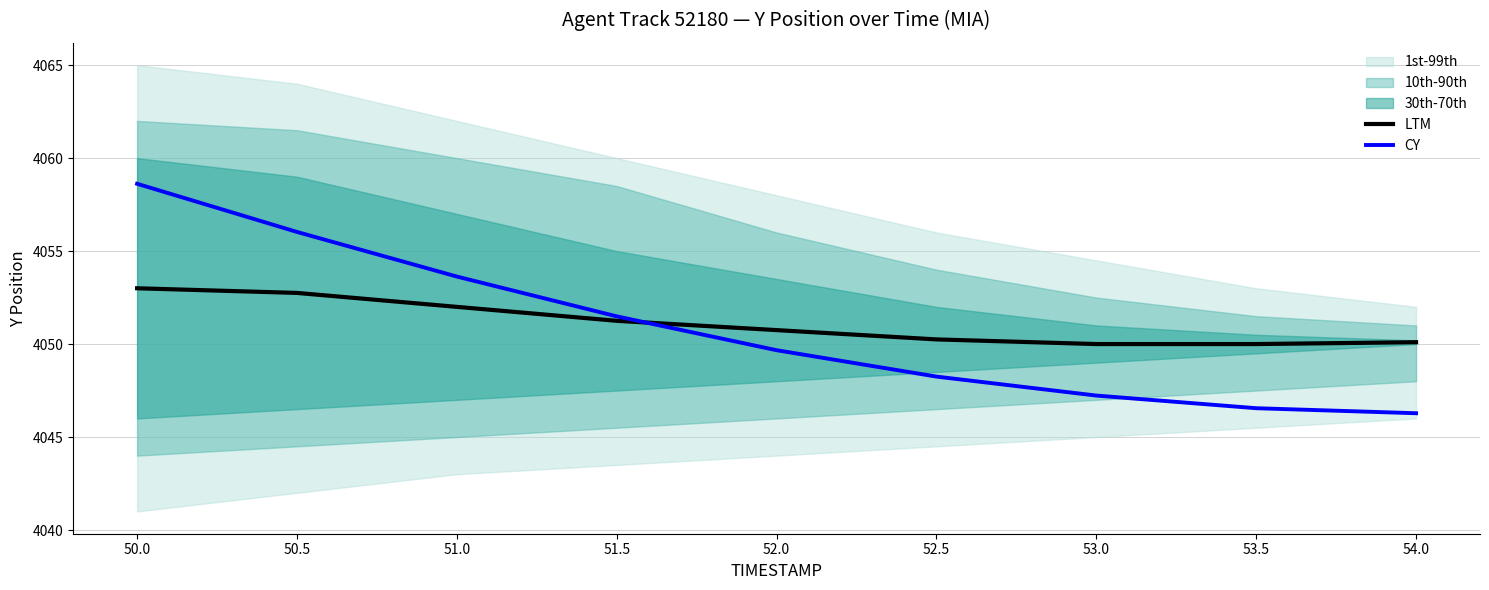

How many lines are shown in the chart?

2